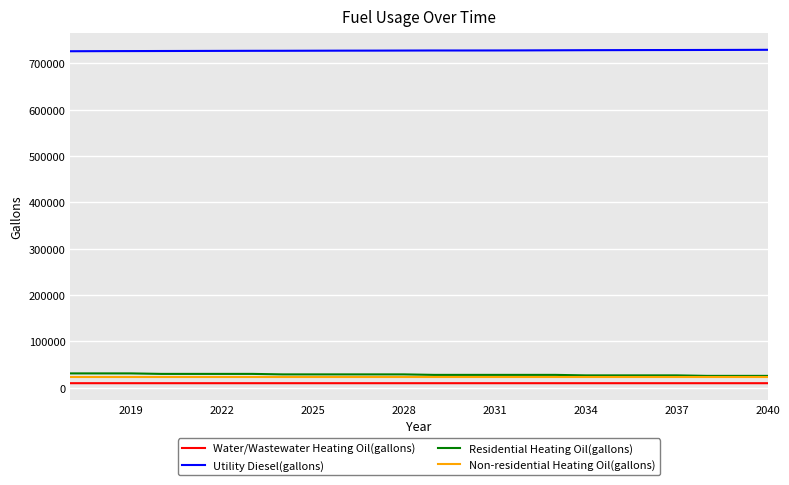

At how many categories does at least one series exceed 499117?

24